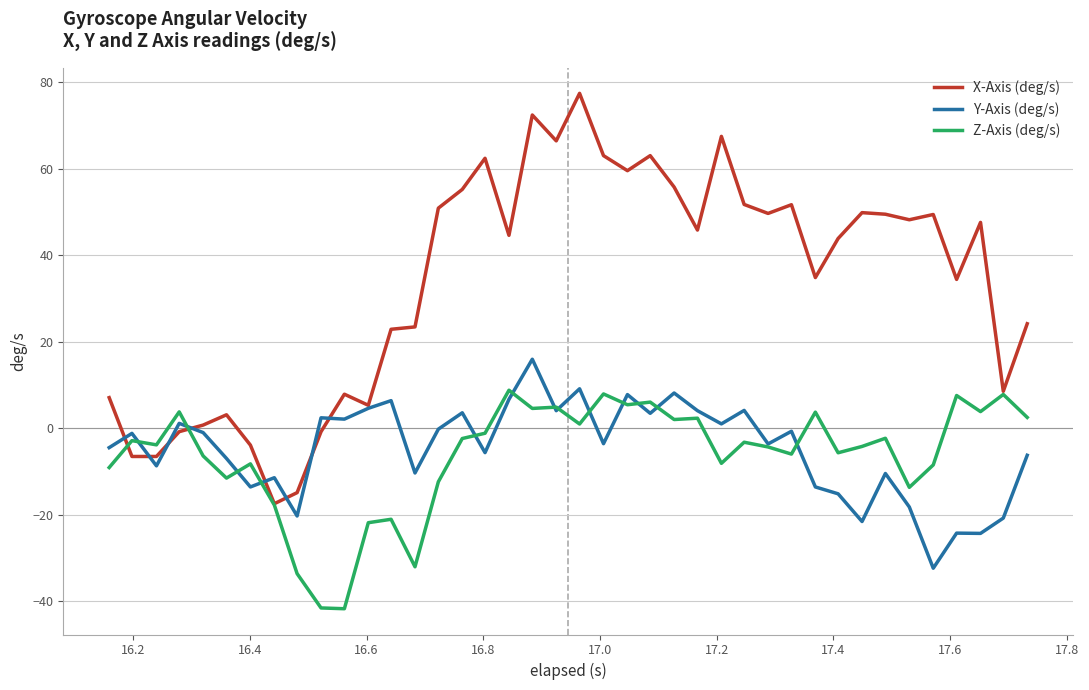

Which series has the widest spread of values?

X-Axis (deg/s)